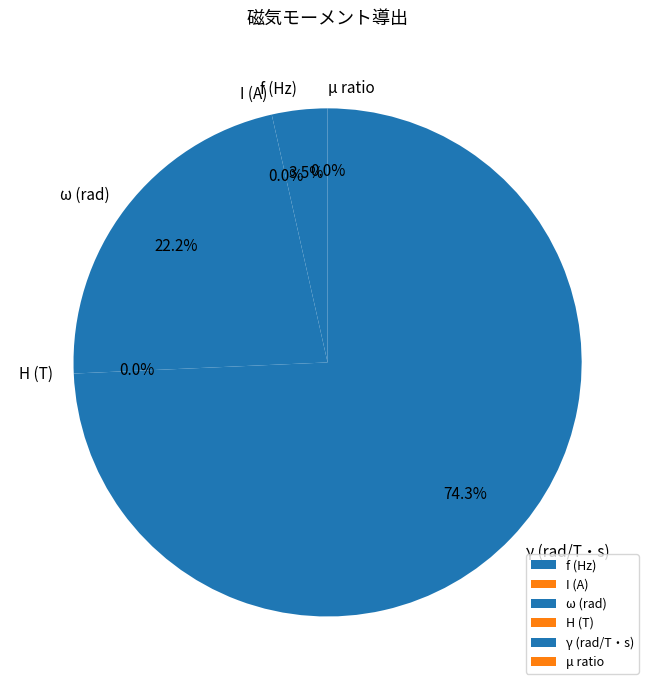

Do H (T) and f (Hz) together represent more than half of the pie?

No